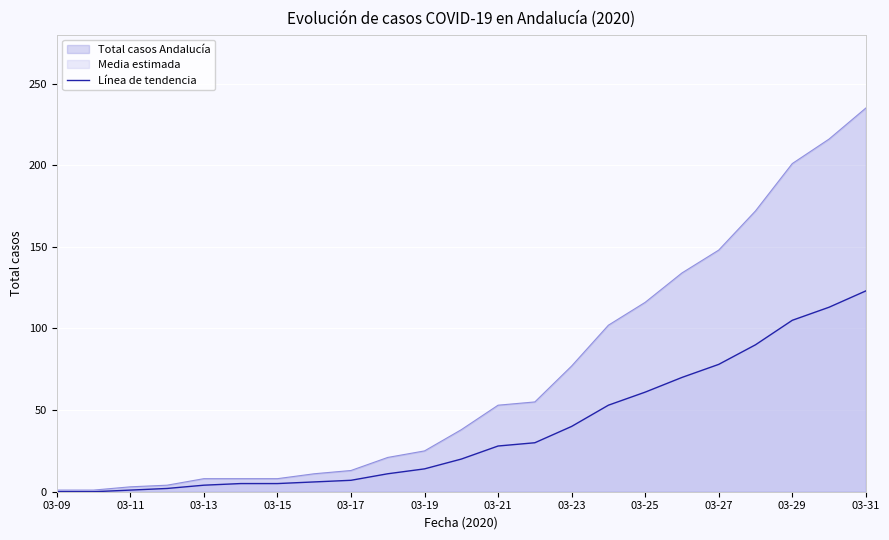

How many lines are shown in the chart?

2